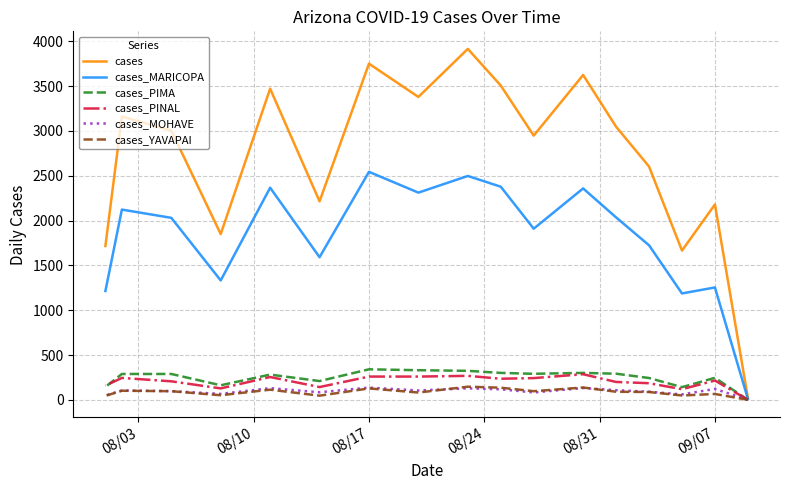

Is it true that cases_MOHAVE equals 1 at 08/03?

False